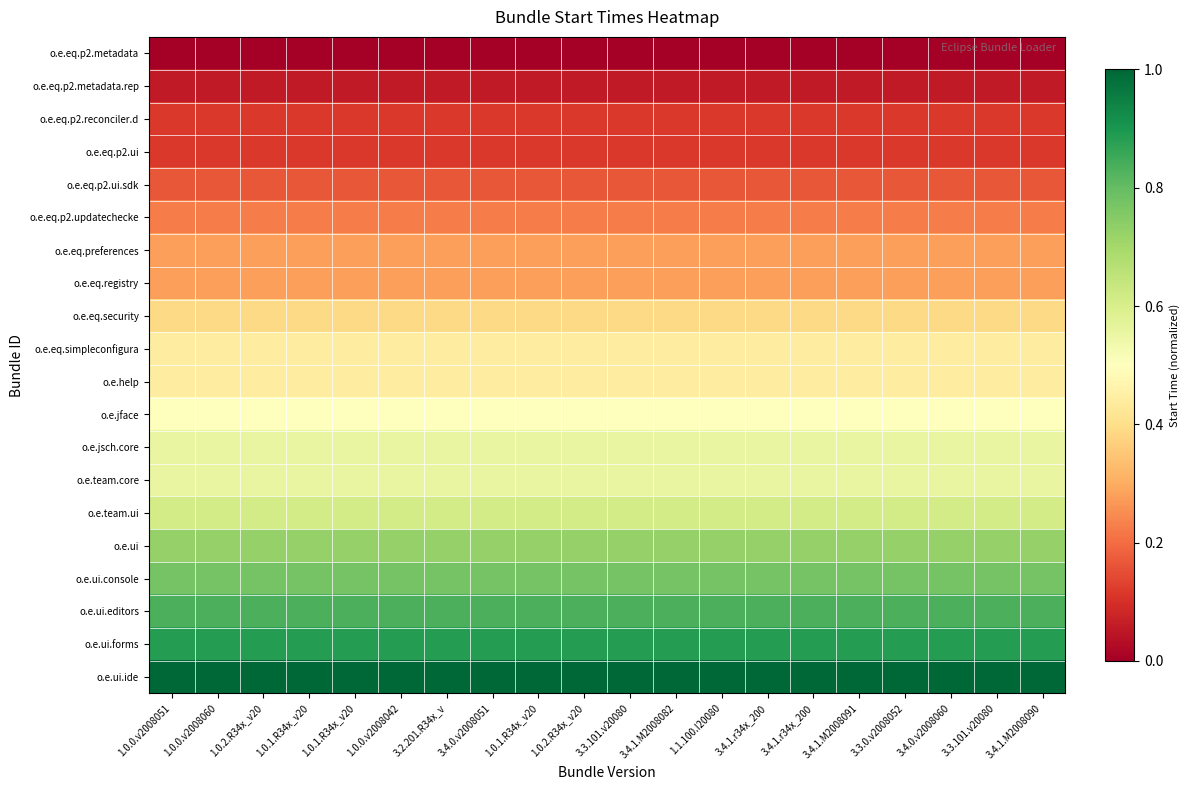

At which category does the chart reach its minimum across all series?

1.0.0.v2008051